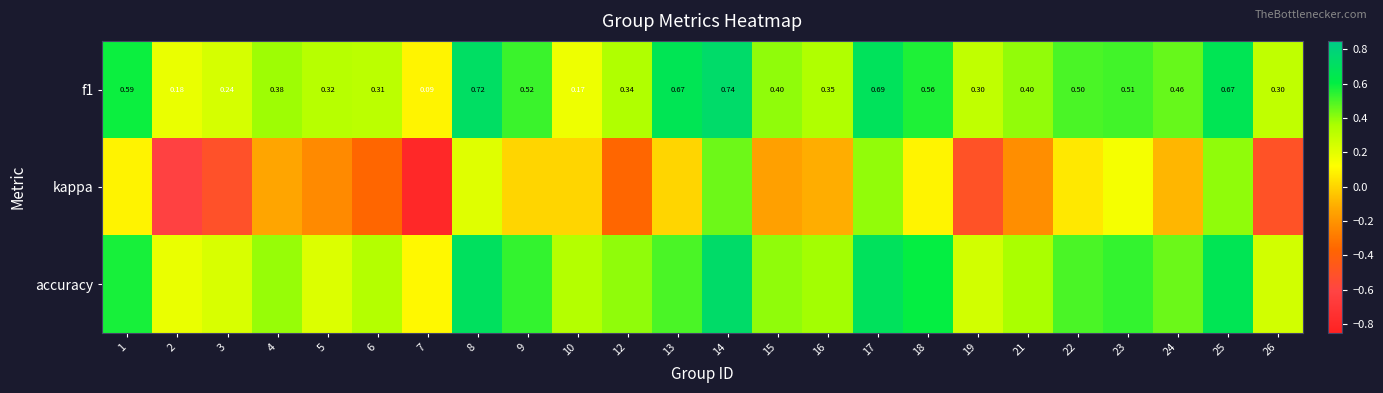

What is the sum of the kappa values at 2 and 25?

-0.2